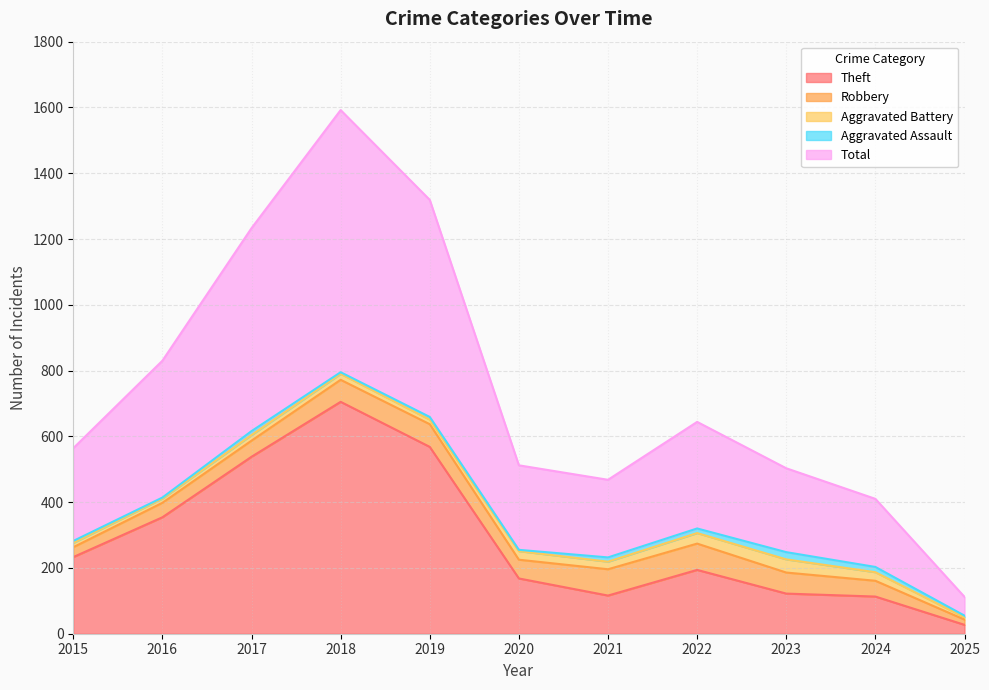

Reading left to right, transcribe all the data shown in this chart.

Theft: 2015=233	2016=354	2017=538	2018=705	2019=568	2020=168	2021=116	2022=194	2023=122	2024=113	2025=27
Robbery: 2015=30	2016=44	2017=49	2018=67	2019=69	2020=57	2021=80	2022=80	2023=64	2024=48	2025=16
Aggravated Battery: 2015=13	2016=13	2017=17	2018=18	2019=14	2020=26	2021=23	2022=32	2023=40	2024=26	2025=7
Aggravated Assault: 2015=6	2016=3	2017=12	2018=5	2019=8	2020=4	2021=13	2022=14	2023=22	2024=16	2025=5
Total: 2015=282	2016=416	2017=617	2018=797	2019=660	2020=257	2021=236	2022=324	2023=255	2024=207	2025=57